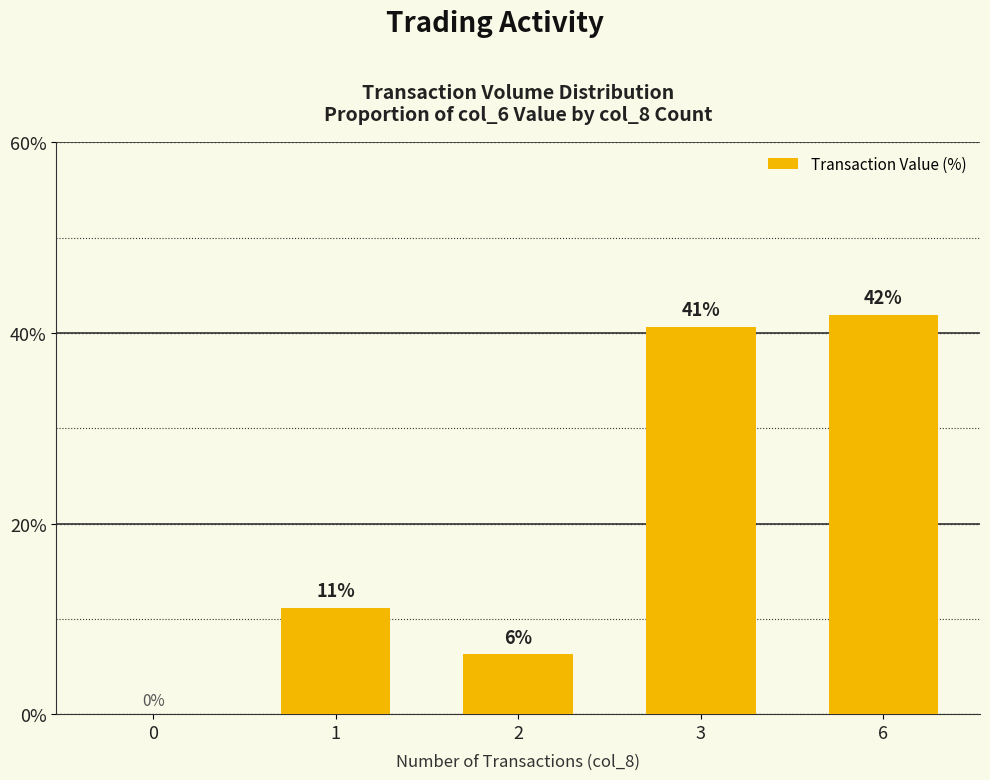

Is it true that the value at 0 is 28.3?

False